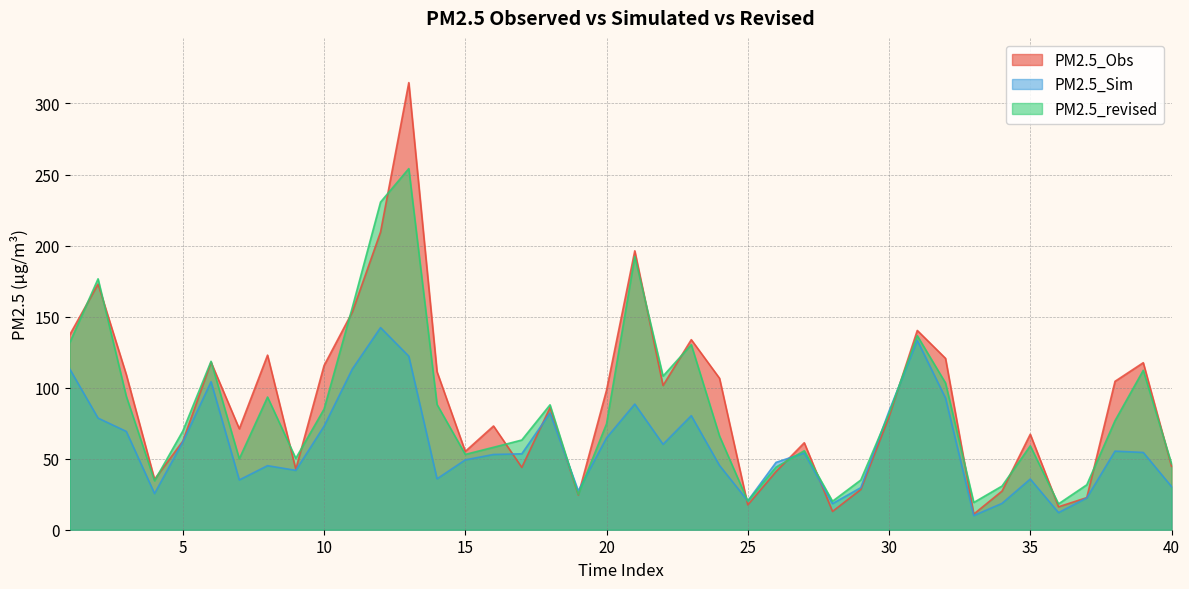

Which has a higher value, 3 or 9?

3